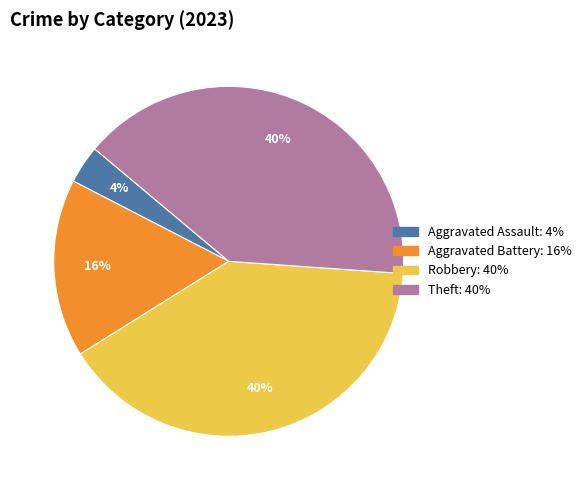

To the nearest percent, what is the average slice percentage?

25%